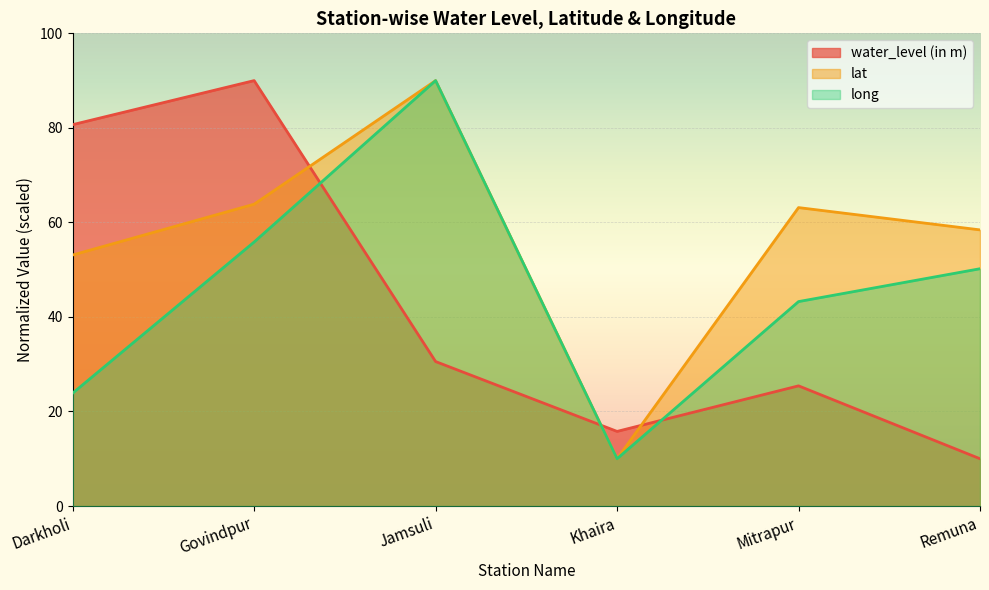

True or false: long and lat cross at least once.

False